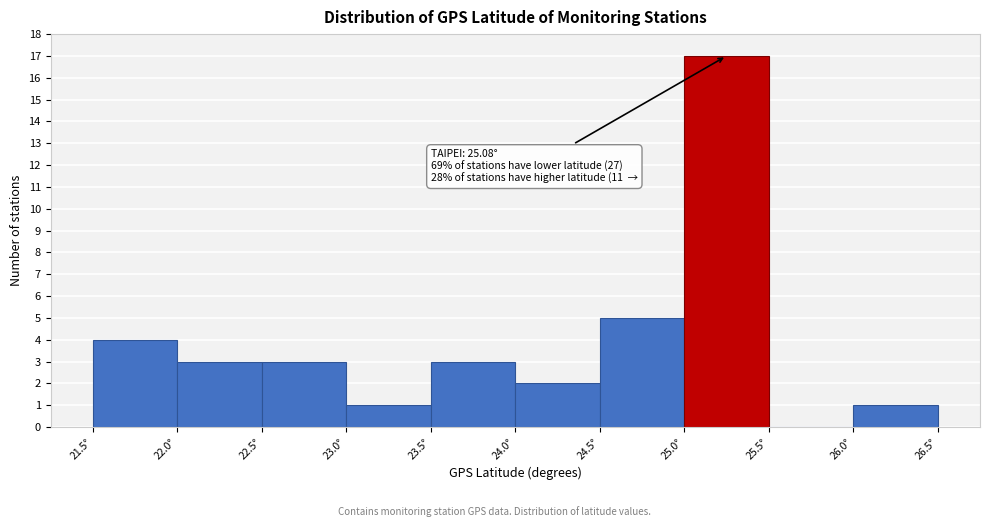

Over which range of the x-axis is the bar tallest?

25.0 to 25.5